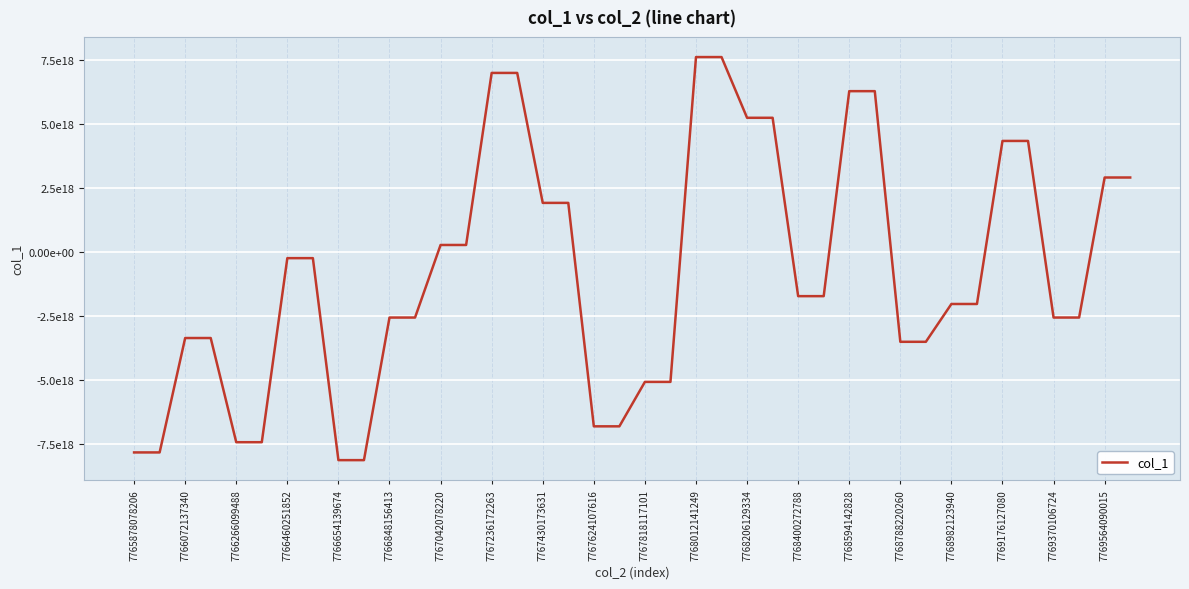

Is this an area chart (filled region under the line)?

No